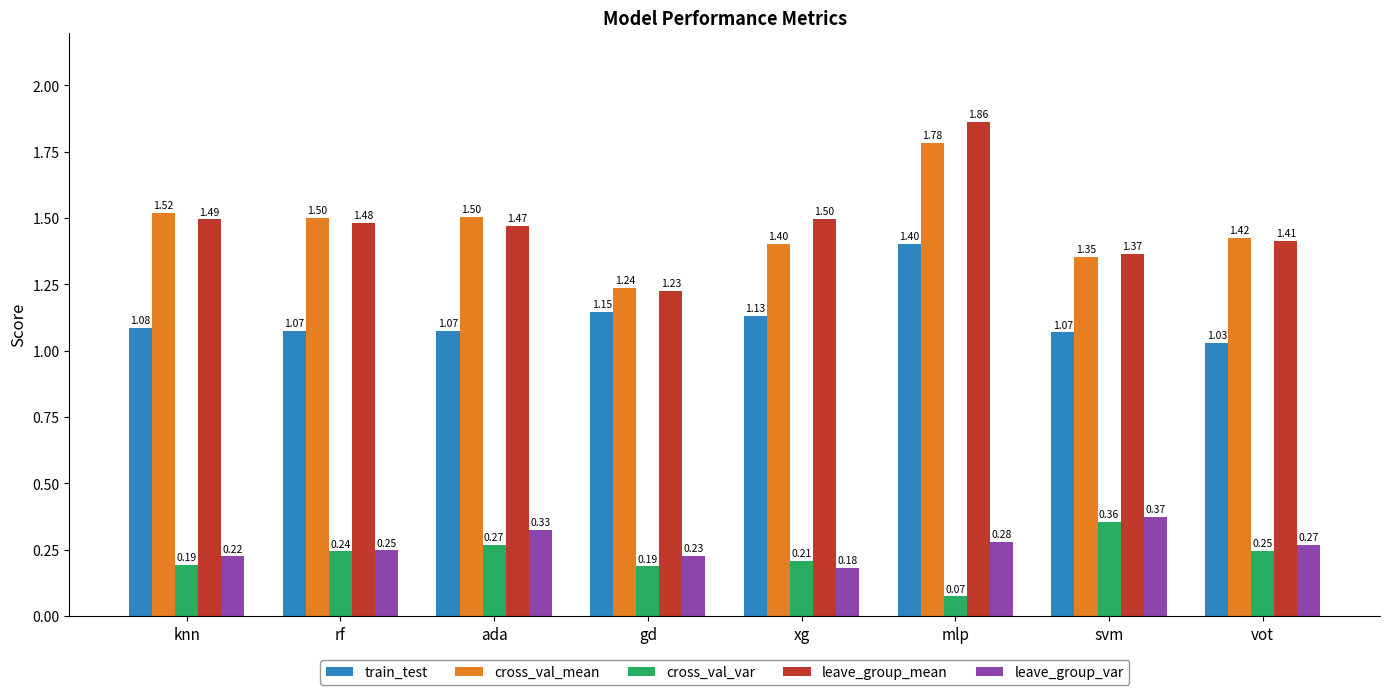

At which category does the chart reach its peak across all series?

mlp